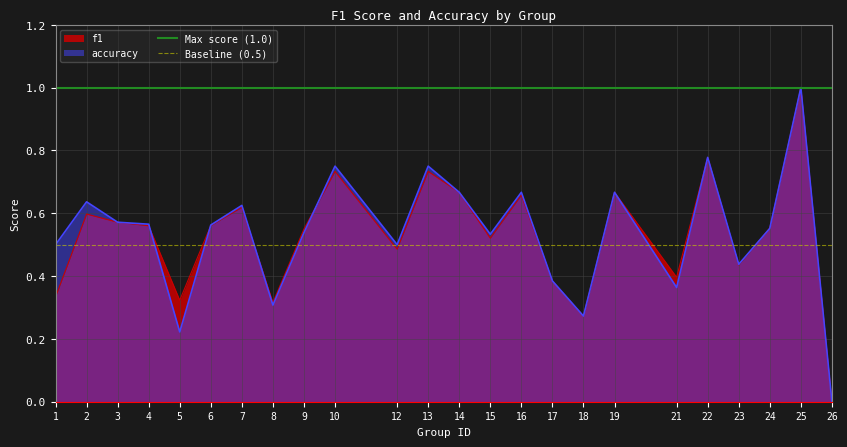

True or false: accuracy has a value of 0.2 at 16.

False